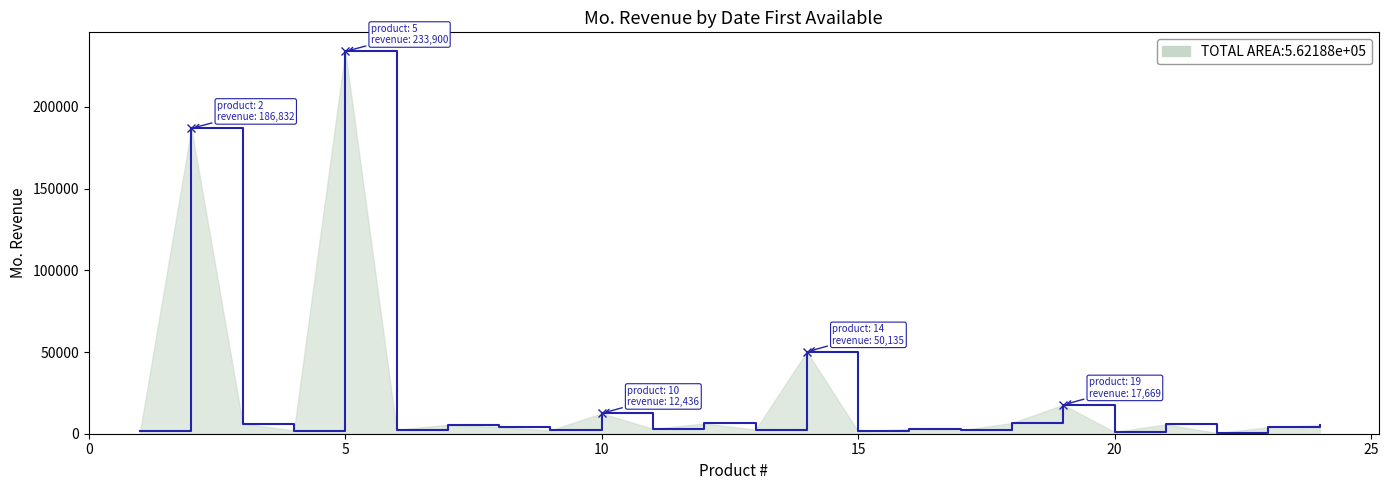

What is the difference between the maximum and minimum values?

233495